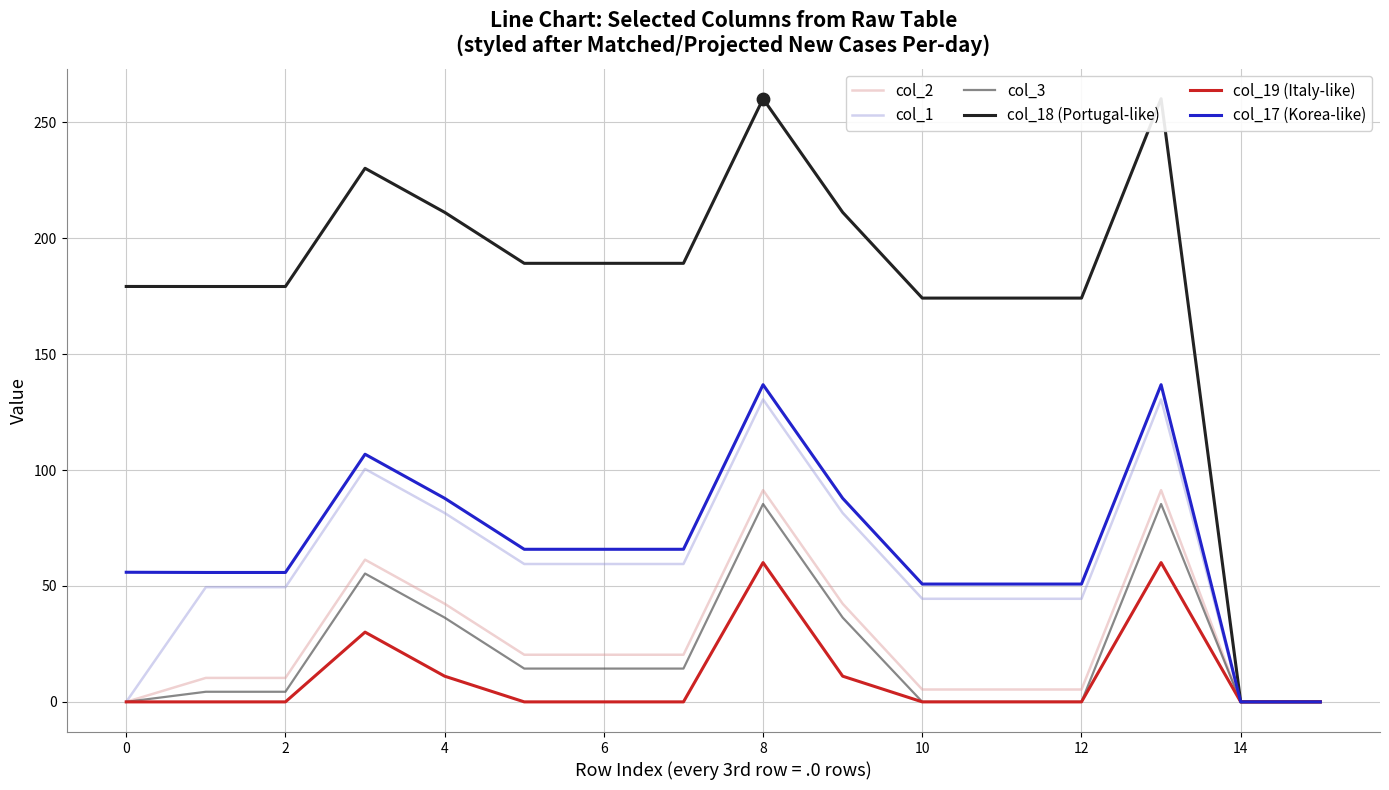

Which series has the largest range (max minus min)?

col_18 (Portugal-like)